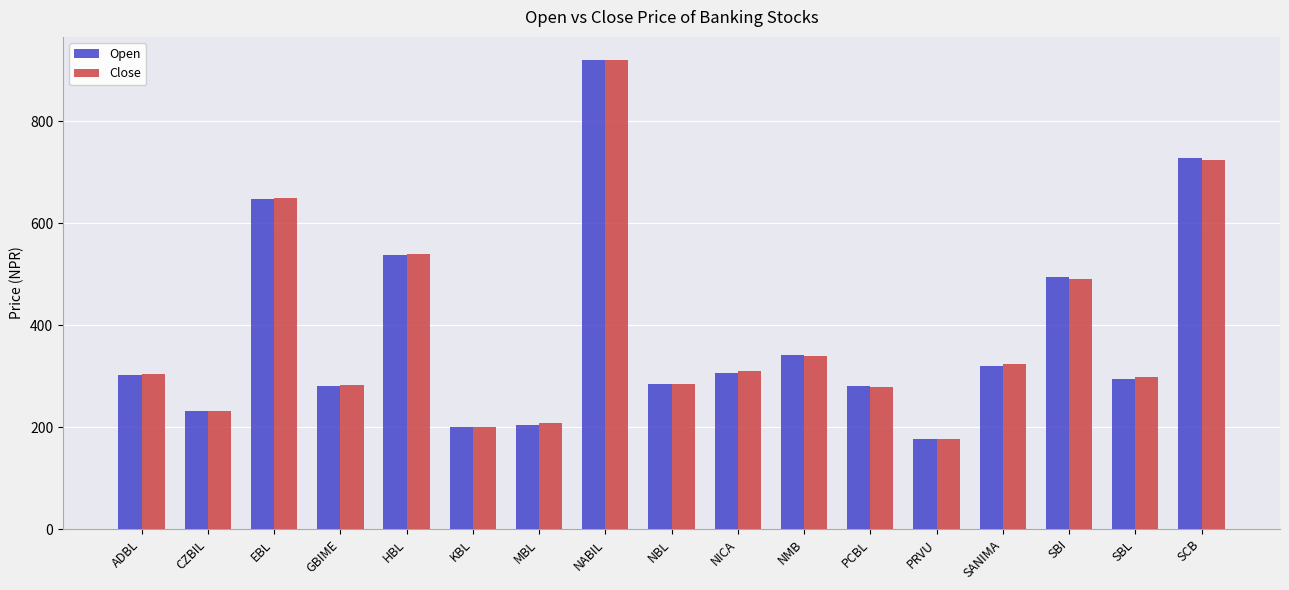

What is the total value across all series at ADBL?

607